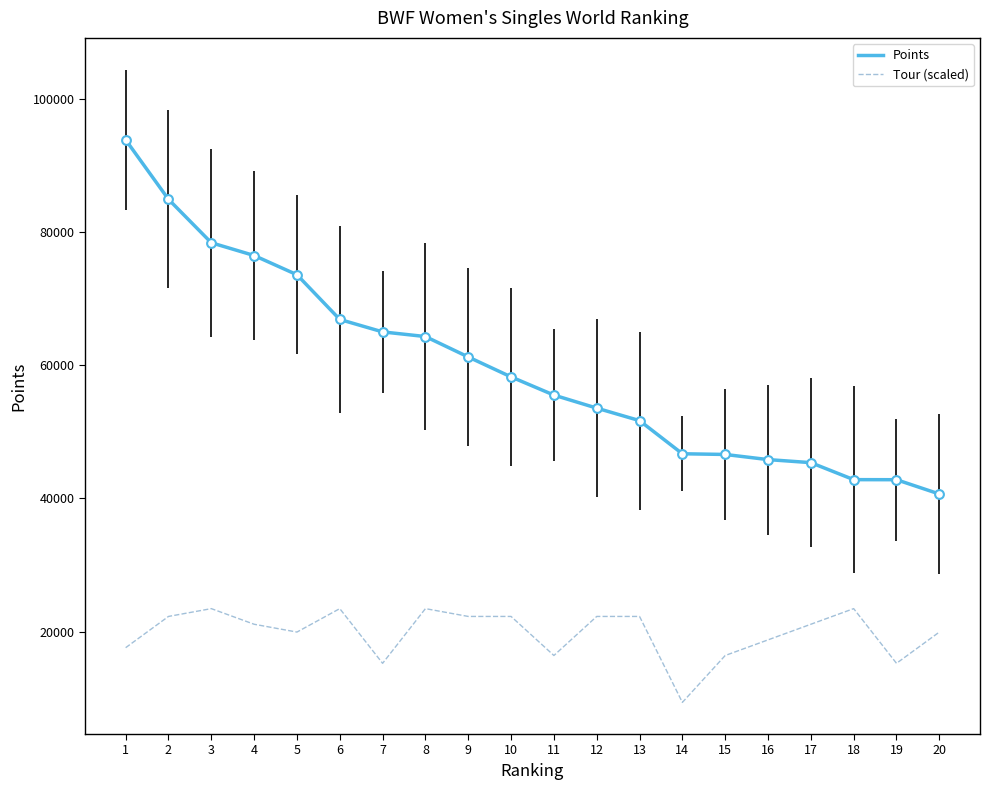

Is the value of Points at 3 greater than the value of Tour (scaled) at 17?

Yes